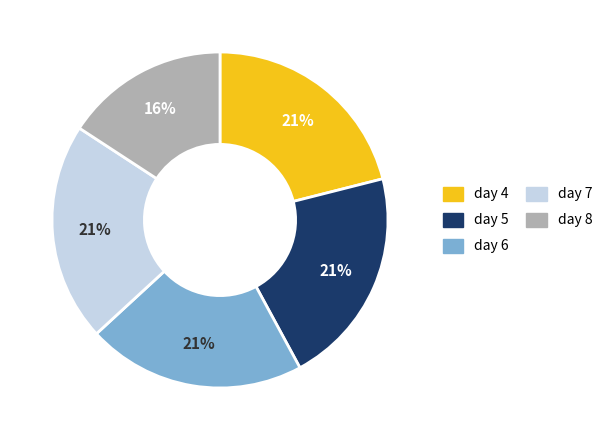

Between day 8 and day 7, which is larger?

day 7